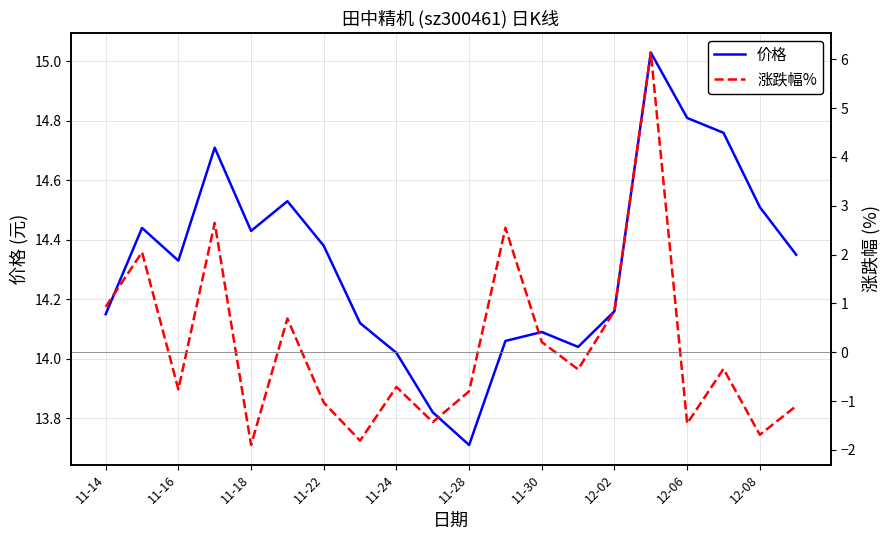

True or false: 价格 and 涨跌幅% intersect in this chart.

False